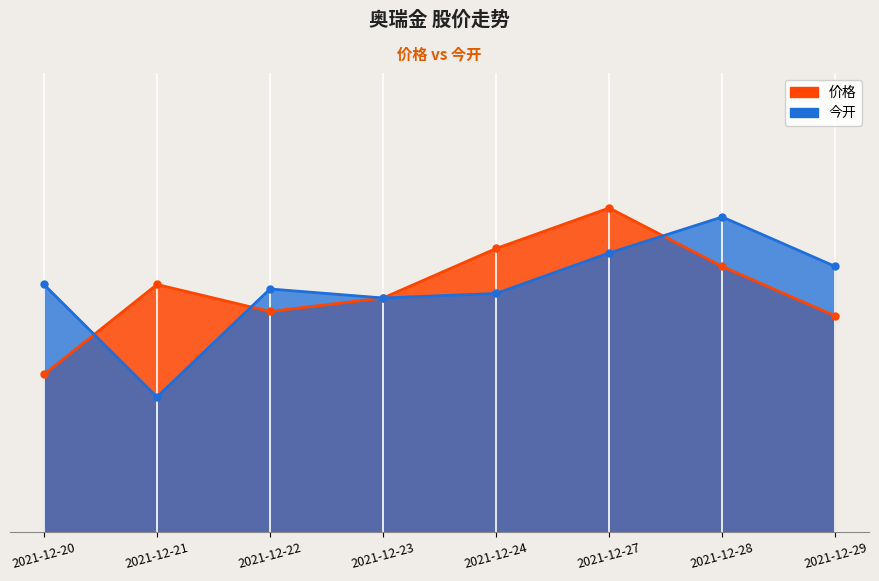

At which category does 今开 reach its first local peak?

2021-12-22